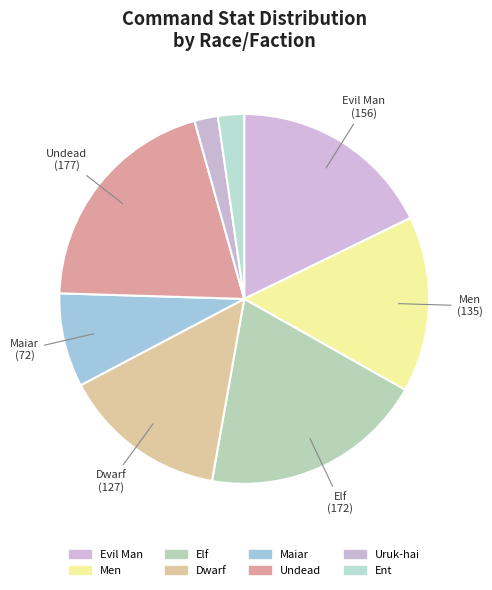

How many segments does this pie chart have?

8